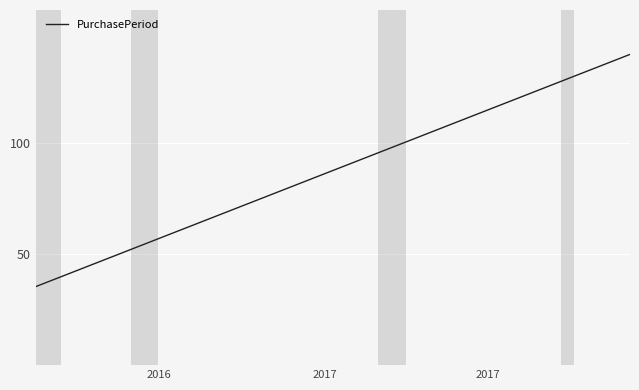

What is the difference between the maximum and minimum values?

104.6